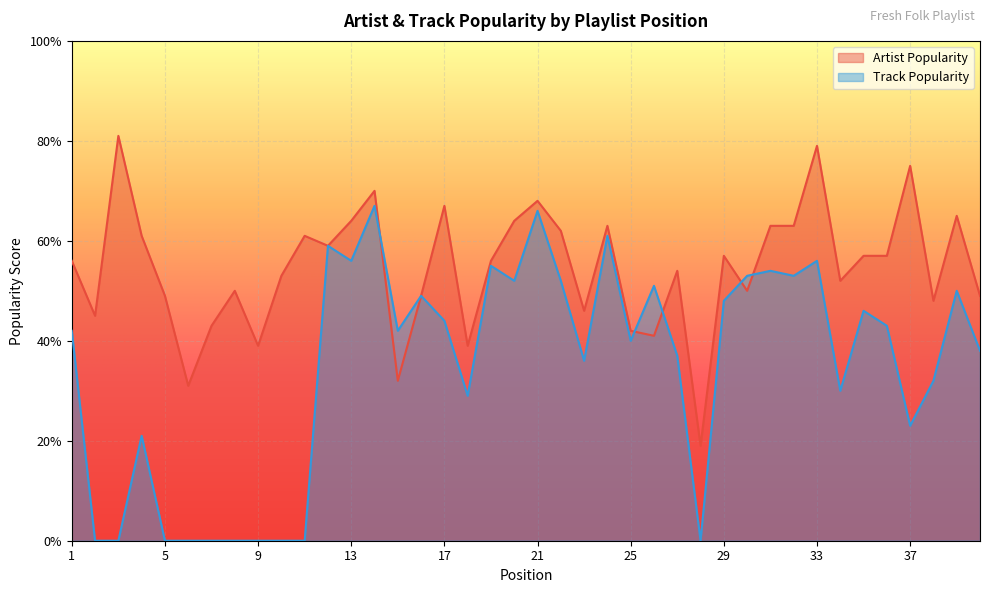

Where do Artist Popularity and Track Popularity first cross each other?

14 and 15